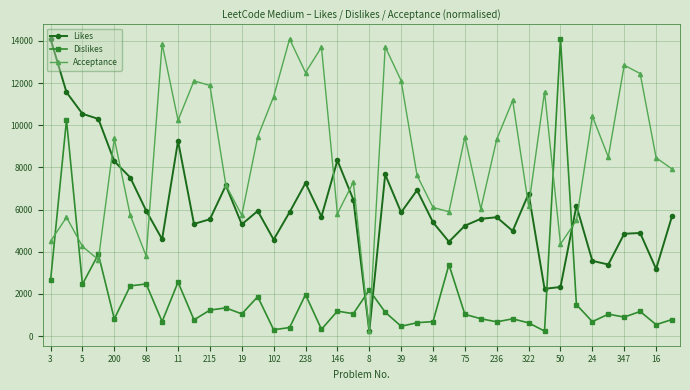

Which series ends up on top after the final intersection of Acceptance and Dislikes?

Acceptance